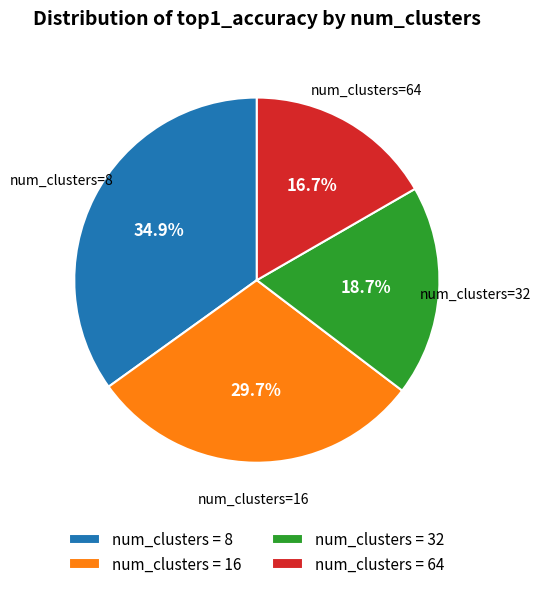

What portion of the pie excludes num_clusters = 16?

70.3%